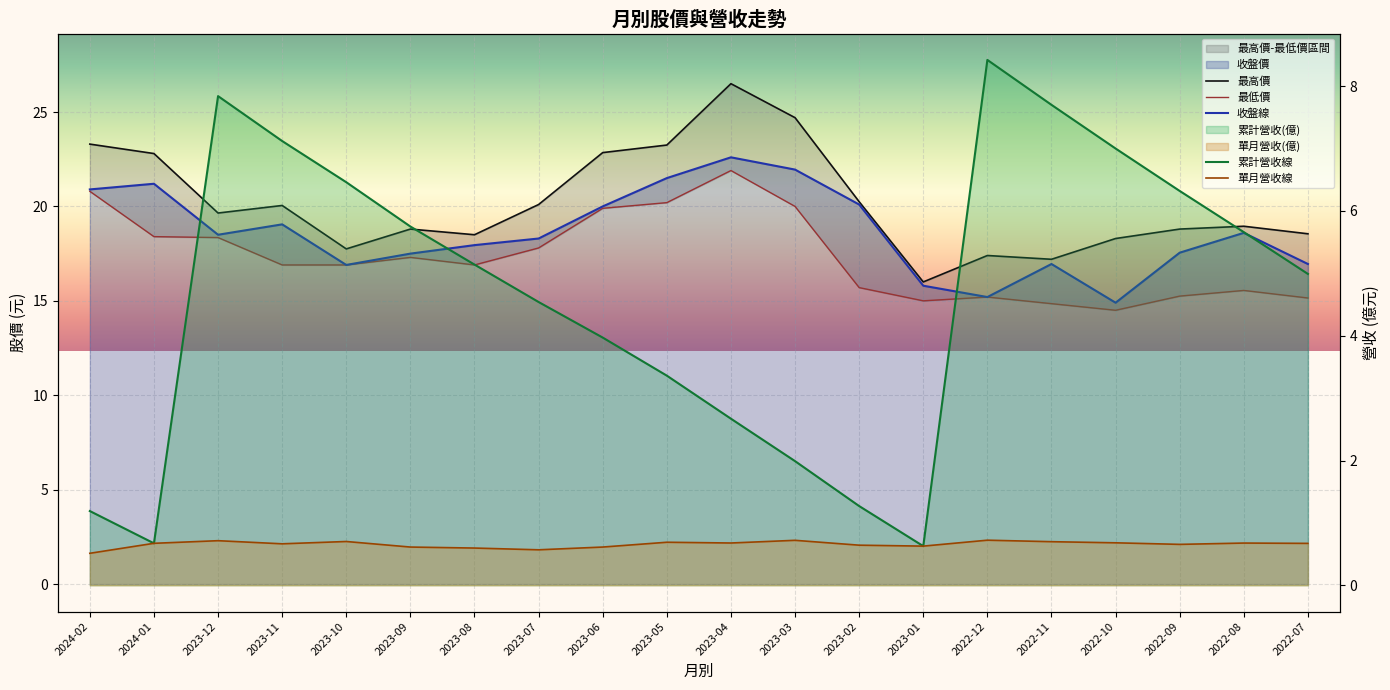

What is the spread (max minus min) of values at 2022-12?

16.7